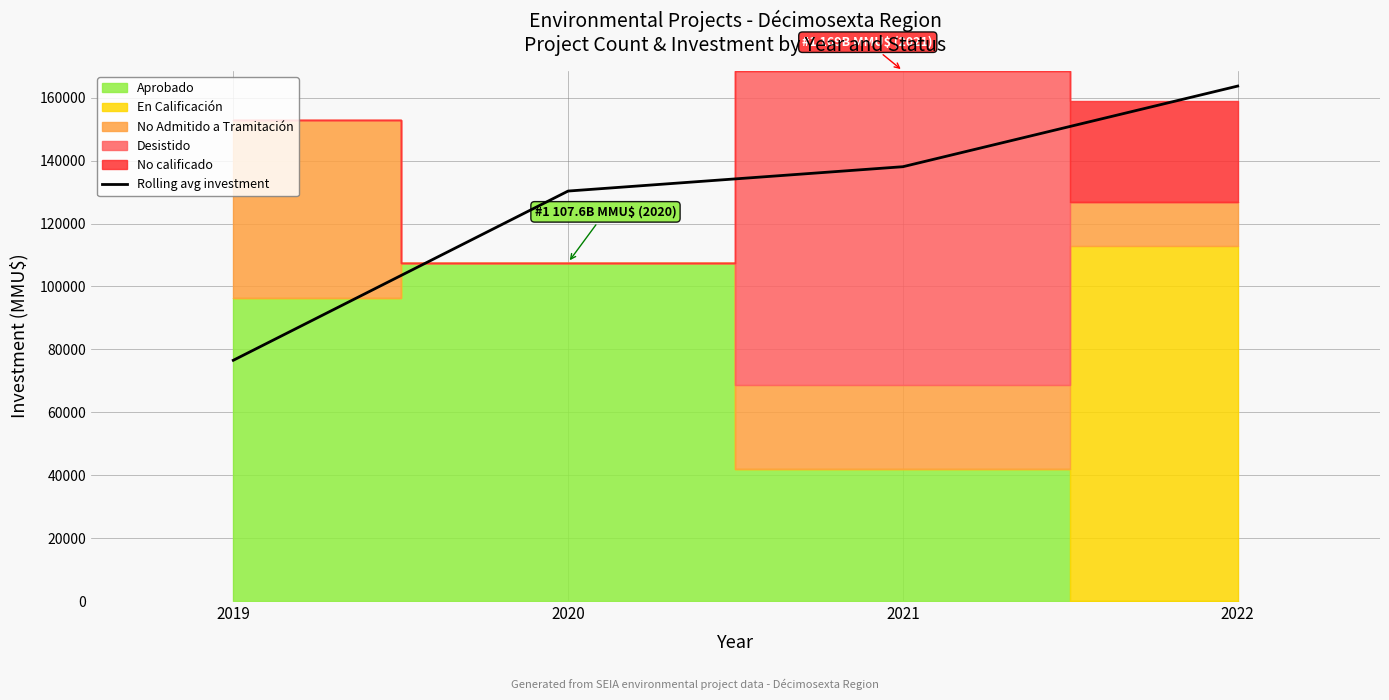

What is the difference between the values at 2022 and 2021?

25635.5